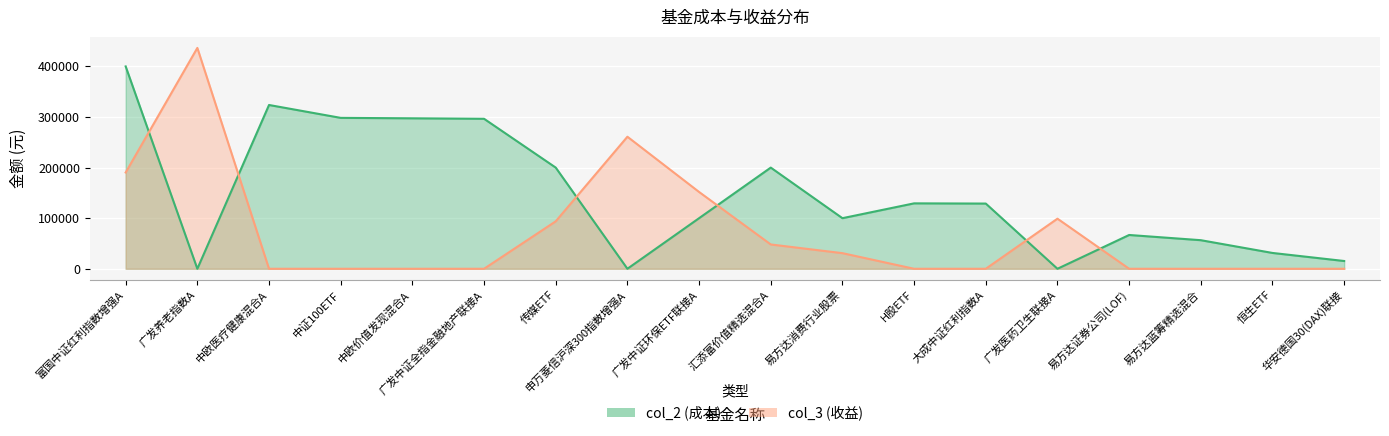

How many values in the col_2 series exceed 128901?

9